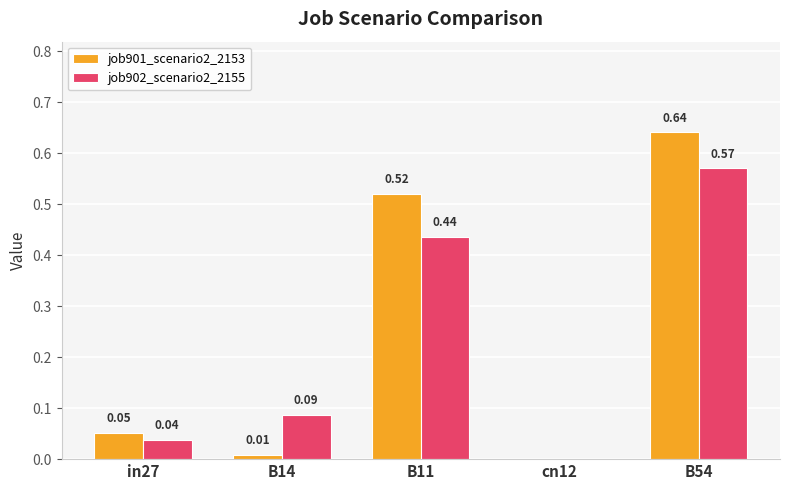

At which label does job901_scenario2_2153 reach its peak?

B54